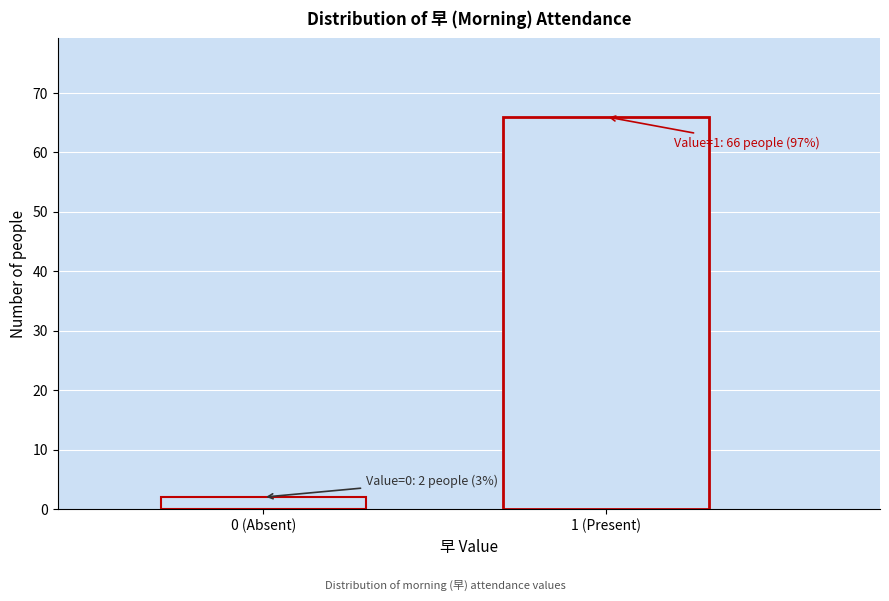

Reading left to right, extract all data points from this chart.

0 (Absent)=2	1 (Present)=66